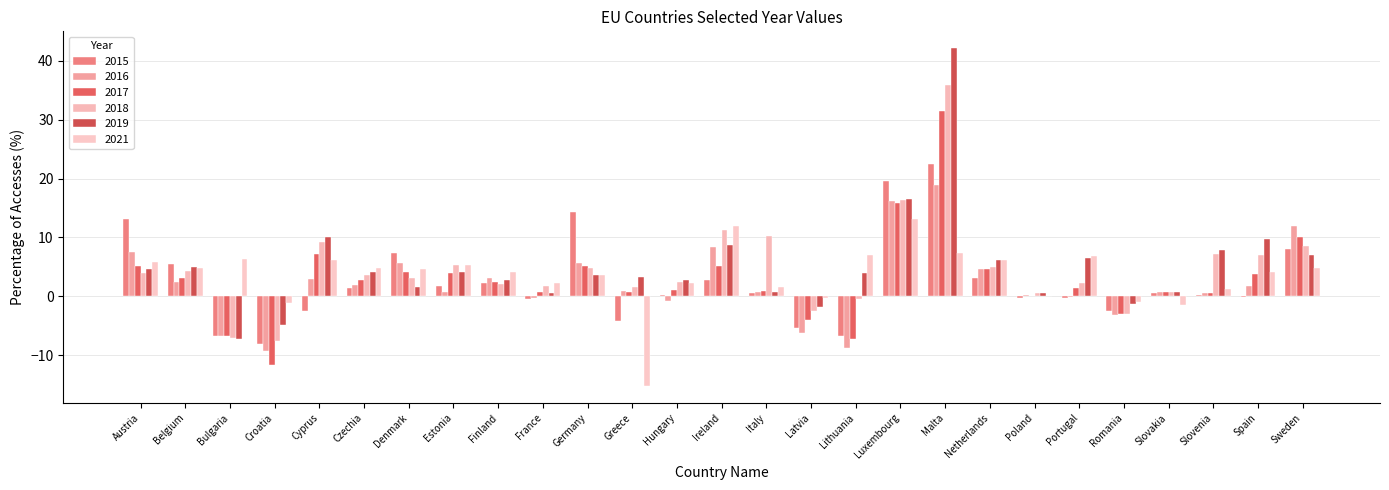

Between Belgium and Sweden, which series saw the biggest shift?

2016